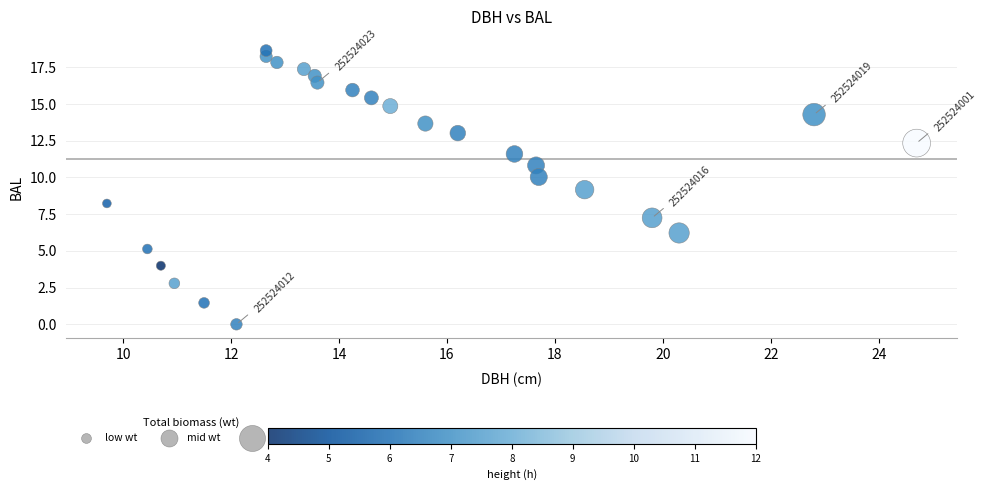

What is the range of Y values (max minus min)?

18.6